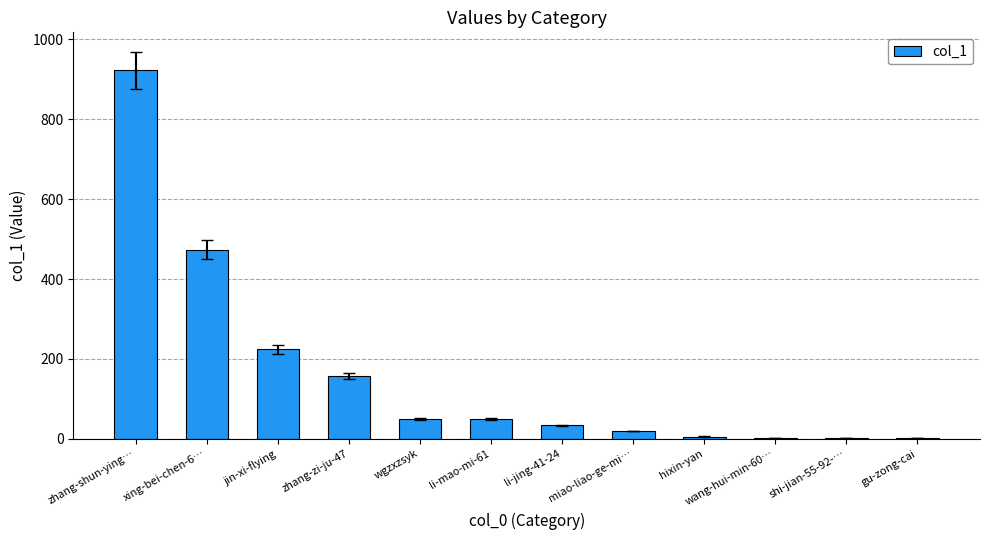

Count the number of categories in the chart.

12